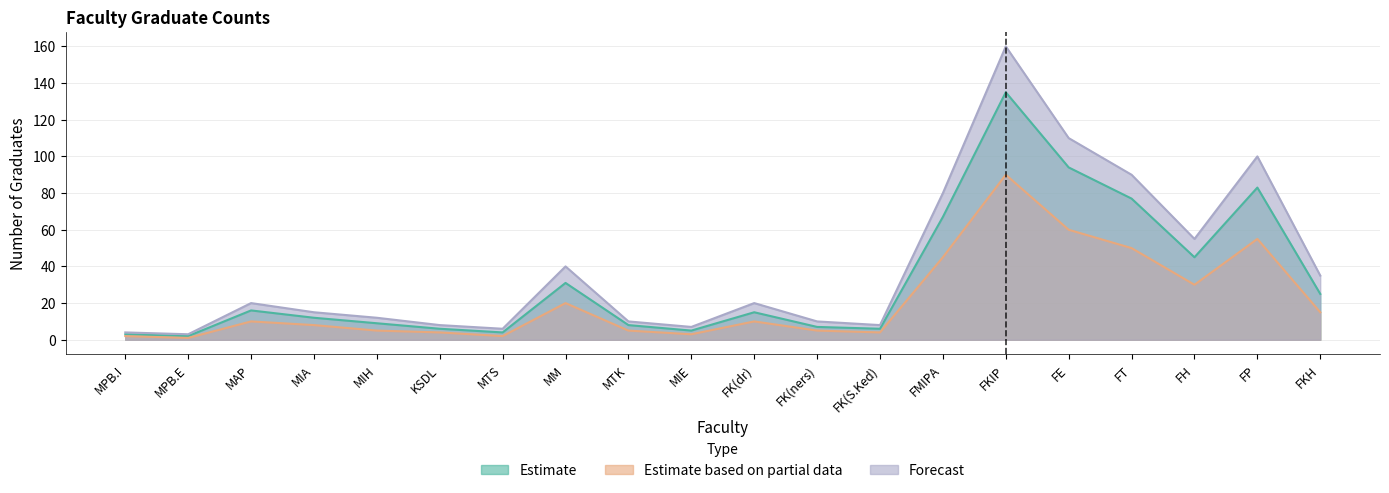

Rank the categories by Estimate based on partial data value from highest to lowest.

FKIP, FE, FP, FT, FMIPA, FH, MM, FKH, MAP, FK(dr), MIA, MIH, MTK, FK(ners), KSDL, FK(S.Ked), MIE, MPB.I, MTS, MPB.E